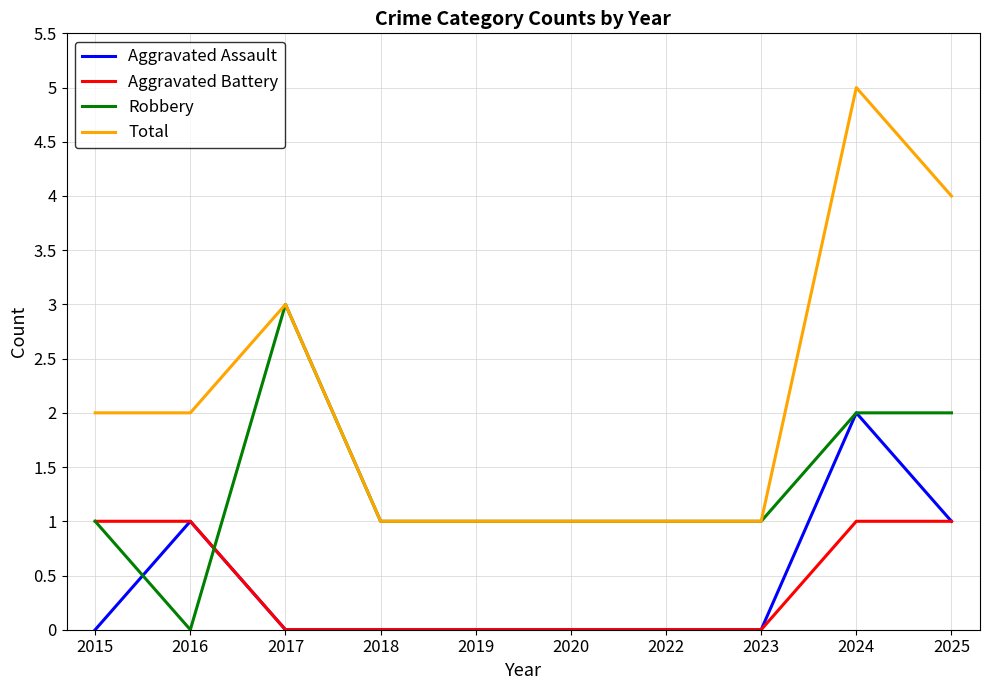

True or false: Robbery and Aggravated Battery intersect in this chart.

True